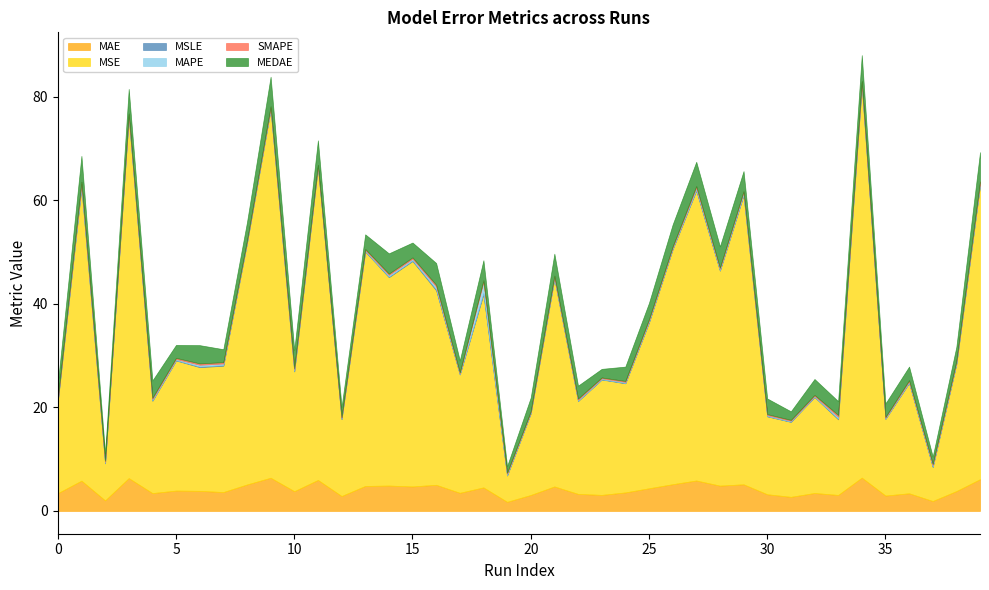

Reading right to left, what are all the values shown in this chart?

MAE: 39=6.1	38=3.8	37=1.9	36=3.4	35=3.0	34=6.4	33=3.1	32=3.5	31=2.7	30=3.2	29=5.1	28=4.9	27=5.9	26=5.2	25=4.4	24=3.6	23=3.1	22=3.3	21=4.7	20=3.1	19=1.8	18=4.5	17=3.5	16=5.0	15=4.7	14=4.9	13=4.8	12=2.9	11=6.0	10=3.8	9=6.4	8=5.1	7=3.6	6=3.9	5=3.9	4=3.4	3=6.3	2=2.0	1=5.8	0=3.4
MSE: 39=56.8	38=24.6	37=6.6	36=21.3	35=14.8	34=75.7	33=14.6	32=18.5	31=14.5	30=15.0	29=55.8	28=41.5	27=56.0	26=45.4	25=32.0	24=21.1	23=22.3	22=17.9	21=40.1	20=15.8	19=5.1	18=37.3	17=22.9	16=37.6	15=43.5	14=40.2	13=45.3	12=14.8	11=60.4	10=23.1	9=71.1	8=46.6	7=24.4	6=23.9	5=25.1	4=17.8	3=69.7	2=7.2	1=56.6	0=17.8
MSLE: 39=0.1	38=0.1	37=0.1	36=0.1	35=0.0	34=0.2	33=0.1	32=0.0	31=0.0	30=0.0	29=0.2	28=0.1	27=0.2	26=0.1	25=0.1	24=0.1	23=0.1	22=0.1	21=0.1	20=0.0	19=0.1	18=0.3	17=0.1	16=0.2	15=0.1	14=0.1	13=0.1	12=0.0	11=0.0	10=0.1	9=0.1	8=0.0	7=0.1	6=0.1	5=0.1	4=0.1	3=0.1	2=0.1	1=0.2	0=0.0
MAPE: 39=0.4	38=0.3	37=0.3	36=0.2	35=0.2	34=0.4	33=0.4	32=0.2	31=0.2	30=0.2	29=0.4	28=0.3	27=0.4	26=0.2	25=0.3	24=0.2	23=0.2	22=0.2	21=0.2	20=0.2	19=0.3	18=2.1	17=0.2	16=0.5	15=0.3	14=0.3	13=0.2	12=0.2	11=0.2	10=0.3	9=0.3	8=0.2	7=0.3	6=0.3	5=0.2	4=0.3	3=0.3	2=0.2	1=0.5	0=0.2
SMAPE: 39=0.3	38=0.2	37=0.3	36=0.2	35=0.2	34=0.3	33=0.3	32=0.2	31=0.2	30=0.2	29=0.2	28=0.2	27=0.3	26=0.2	25=0.2	24=0.2	23=0.2	22=0.2	21=0.2	20=0.2	19=0.2	18=0.3	17=0.2	16=0.3	15=0.3	14=0.2	13=0.2	12=0.2	11=0.2	10=0.2	9=0.2	8=0.2	7=0.3	6=0.3	5=0.2	4=0.2	3=0.3	2=0.2	1=0.3	0=0.2
MEDAE: 39=5.6	38=2.8	37=1.4	36=2.6	35=2.6	34=5.0	33=2.7	32=3.1	31=1.7	30=3.0	29=3.9	28=4.1	27=4.7	26=4.2	25=3.2	24=2.8	23=1.7	22=2.5	21=4.2	20=2.7	19=1.3	18=3.9	17=2.3	16=4.2	15=2.9	14=3.9	13=2.8	12=2.0	11=4.7	10=3.5	9=5.7	8=3.6	7=2.5	6=3.5	5=2.5	4=3.3	3=4.7	2=1.5	1=5.0	0=3.0